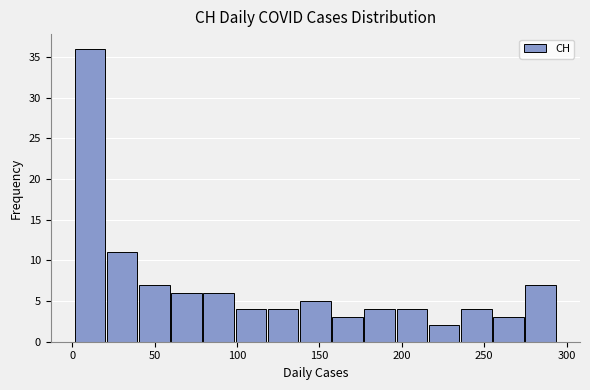

Read against the x-axis, roughly where is the centre of the tallest bar?

10